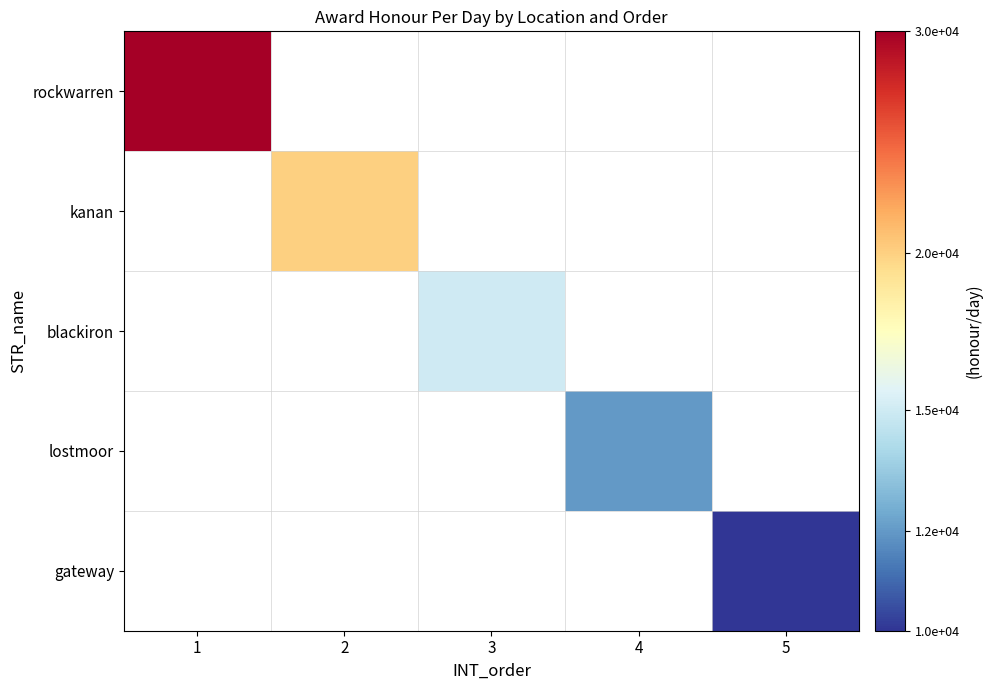

Reading left to right, what are all the values shown in this chart?

rockwarren: 1=30000	2=0	3=0	4=0	5=0
kanan: 1=0	2=20000	3=0	4=0	5=0
blackiron: 1=0	2=0	3=15000	4=0	5=0
lostmoor: 1=0	2=0	3=0	4=12000	5=0
gateway: 1=0	2=0	3=0	4=0	5=10000